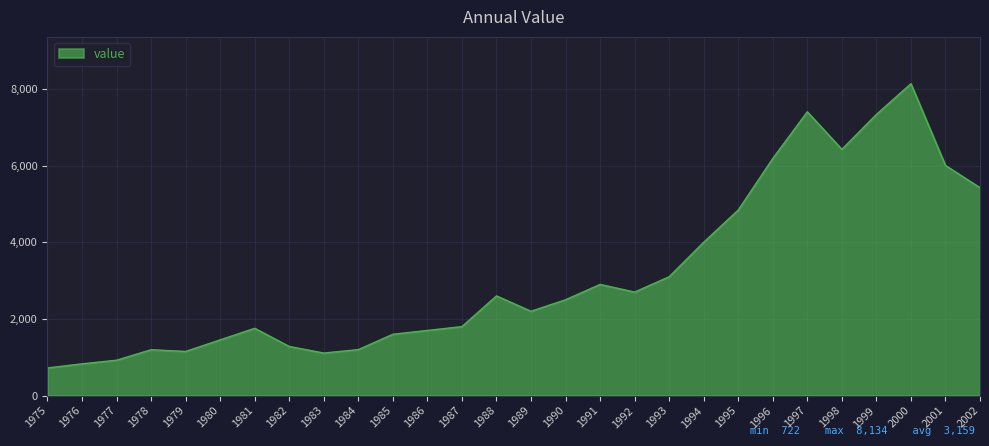

Is it true that the value at 1976 is 829?

True